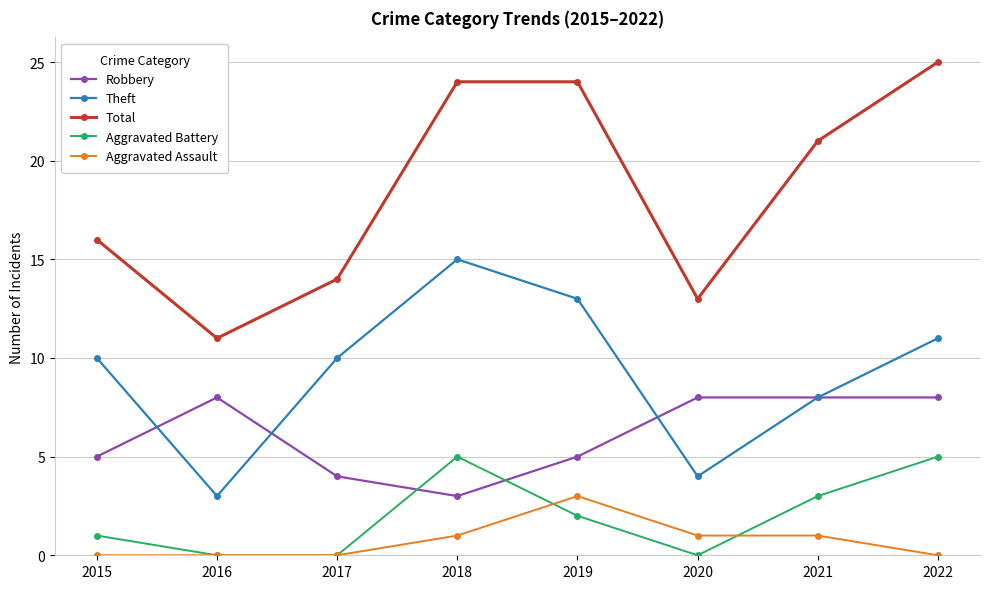

Which series changed the most between 2019 and 2021?

Theft